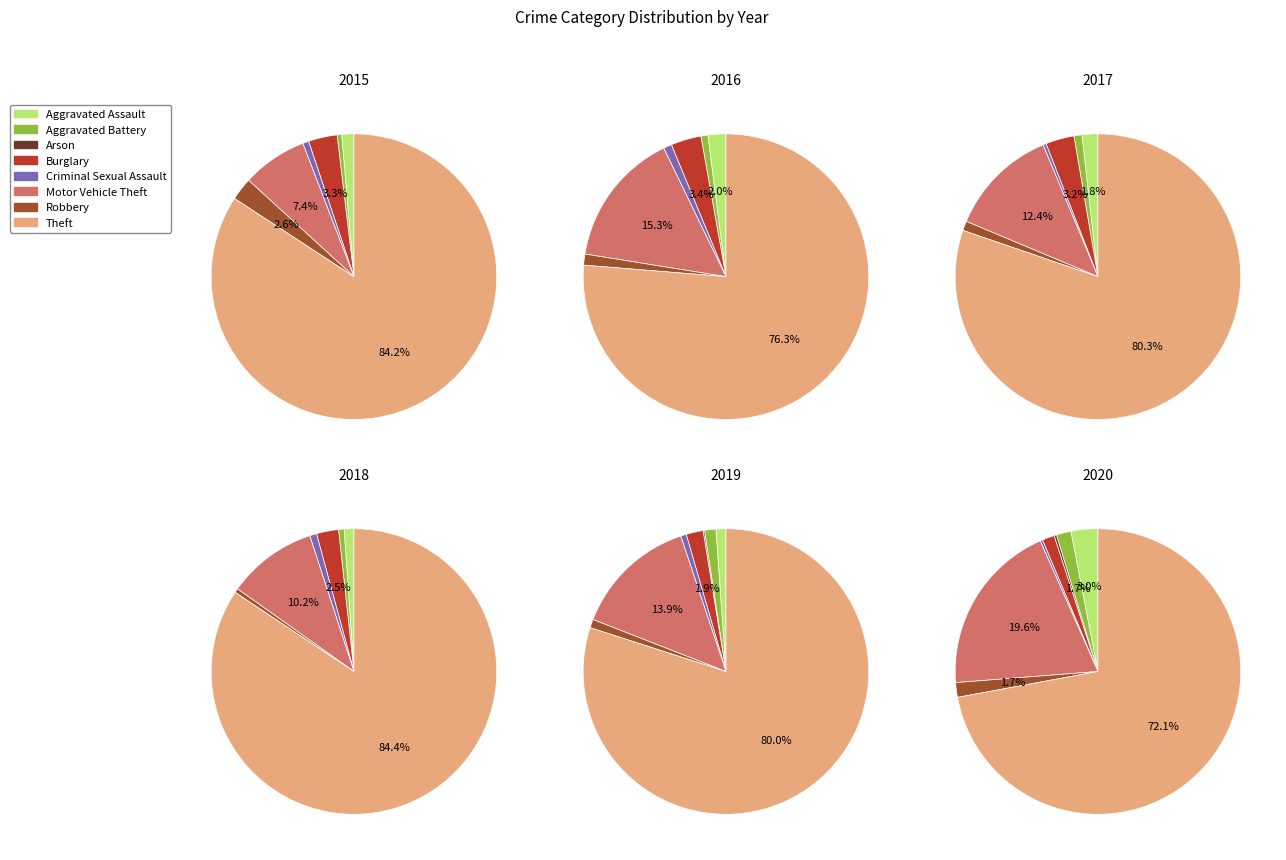

Count the number of slices in the pie.

8